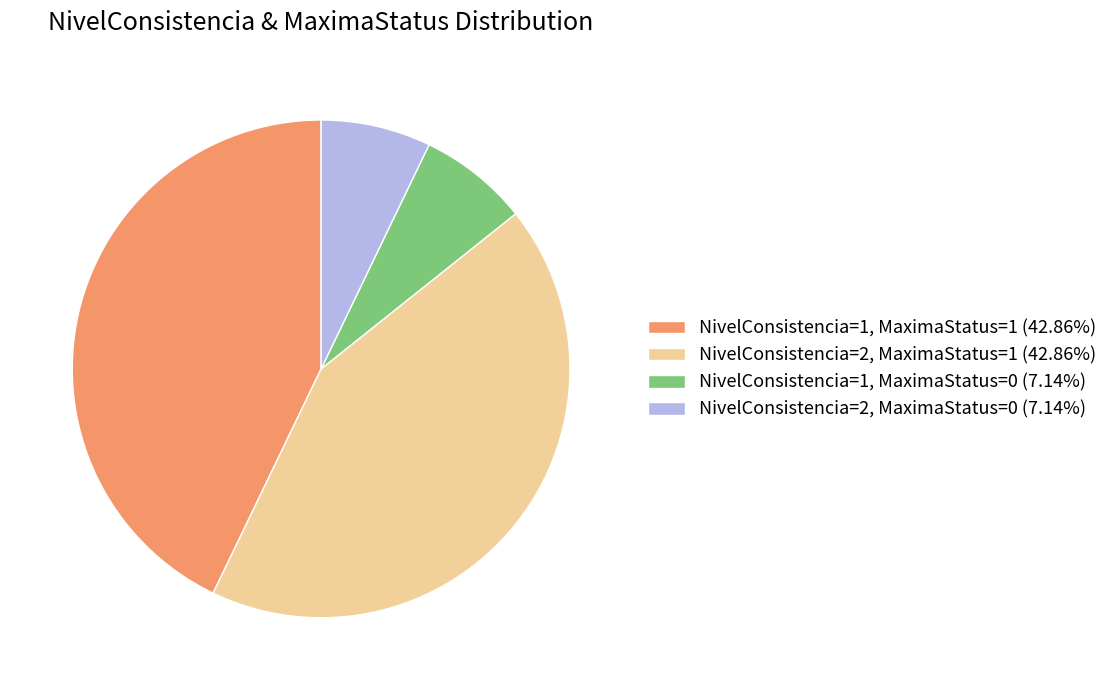

Is the sum of NivelConsistencia=2, MaximaStatus=0 (7.14%) and NivelConsistencia=1, MaximaStatus=0 (7.14%) greater than half?

No